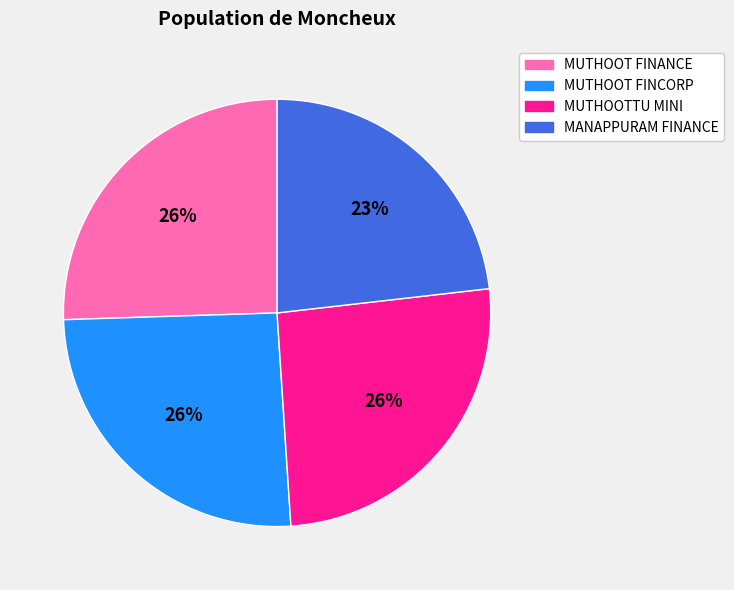

Which has a higher value, MANAPPURAM FINANCE or MUTHOOTTU MINI?

MUTHOOTTU MINI